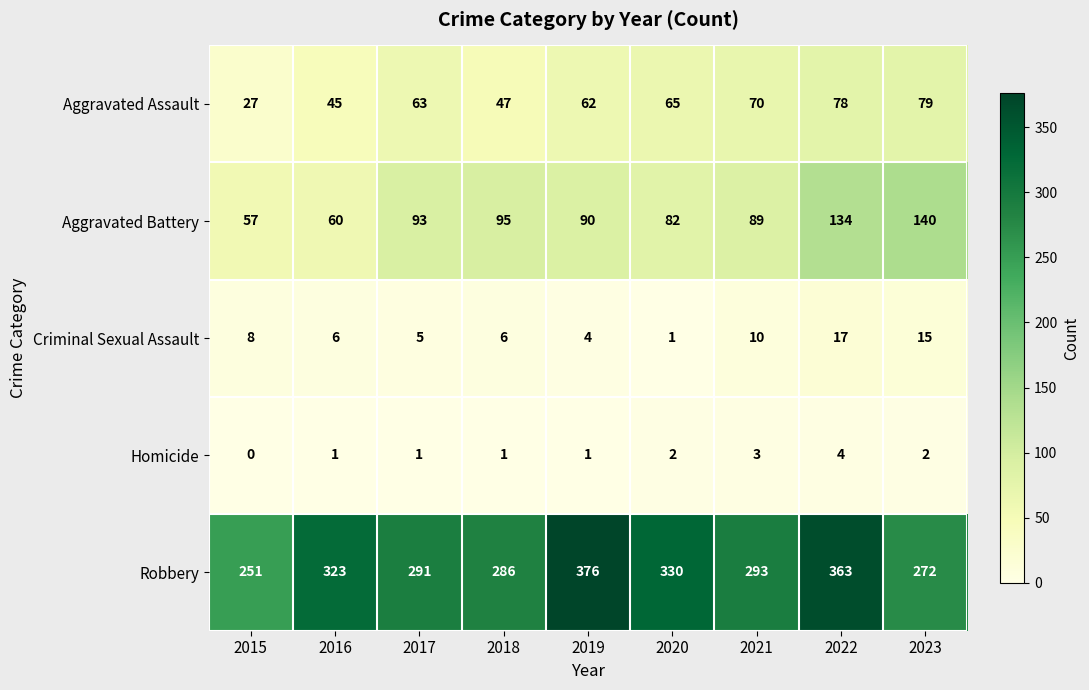

The Aggravated Assault series shows 45 at 2016. True or false?

True